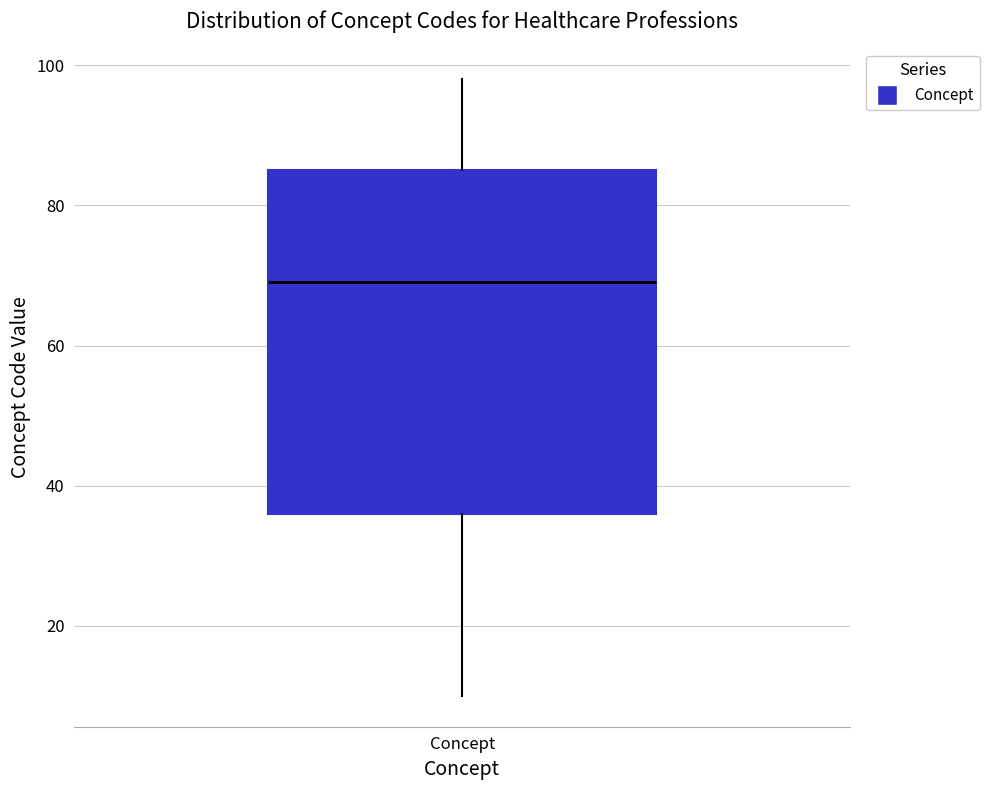

Where does the upper whisker of the box for Concept end on the y-axis? The values are not printed on the chart, so give them approximately, as read against the axis.

98